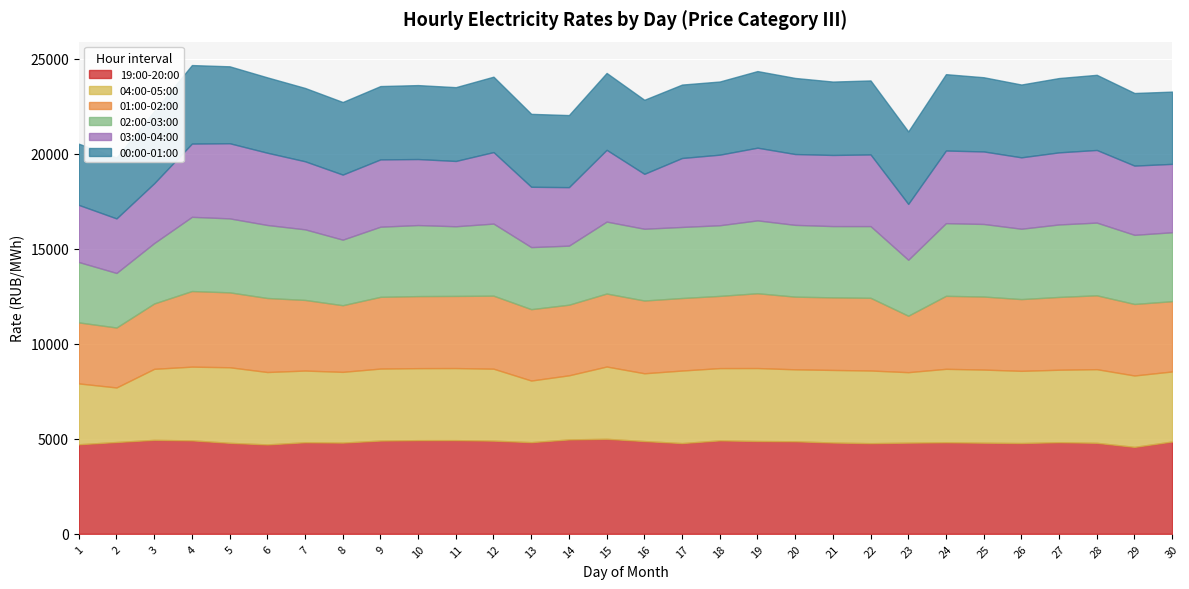

How many data points in 01:00-02:00 are less than 3818?

15